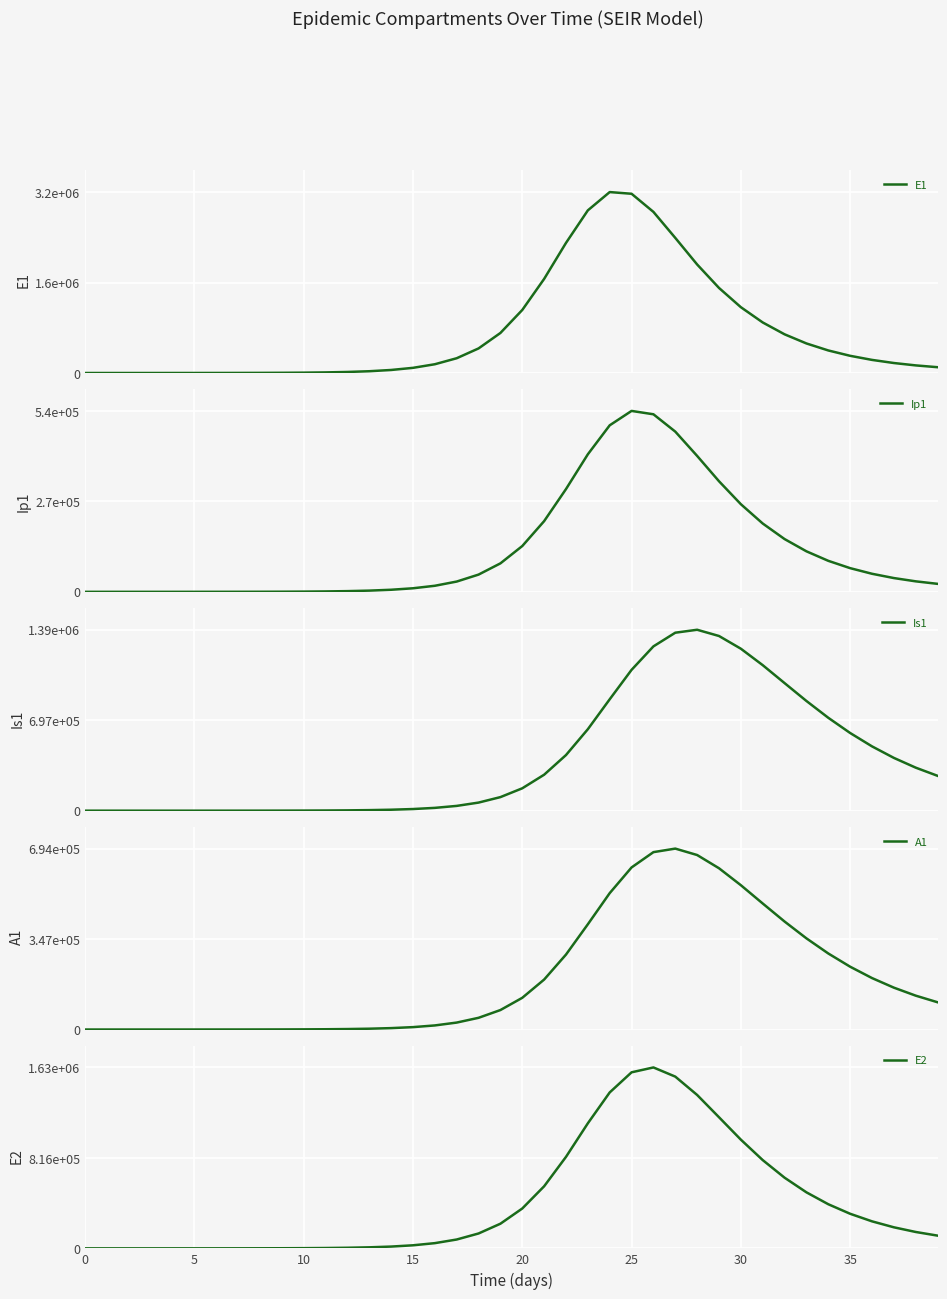

Count the number of data series in this chart.

5